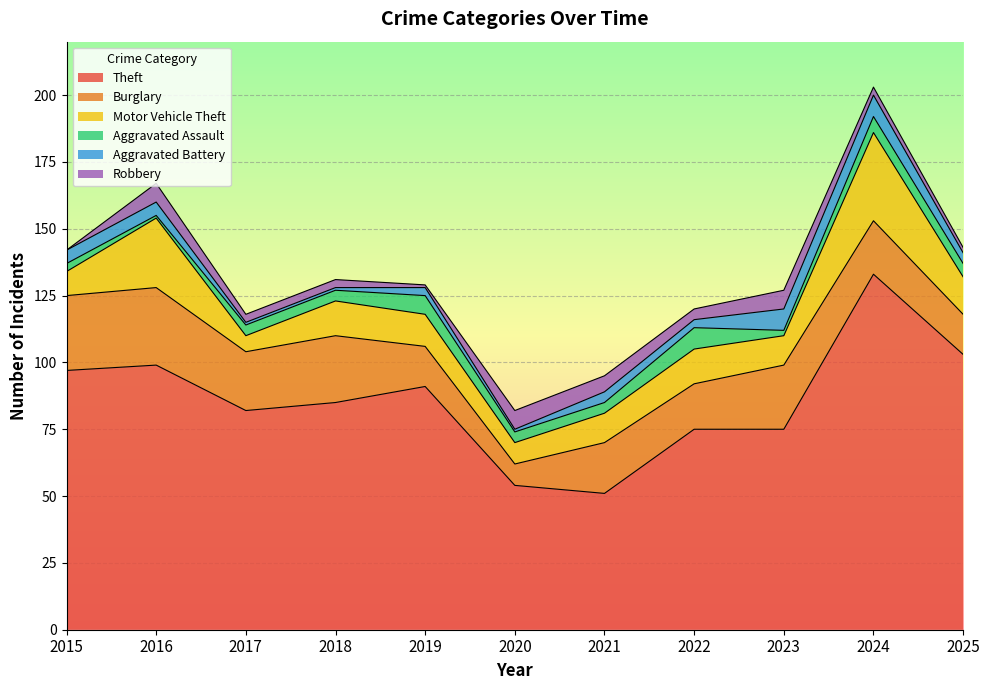

Where is the first local maximum for Motor Vehicle Theft?

2016